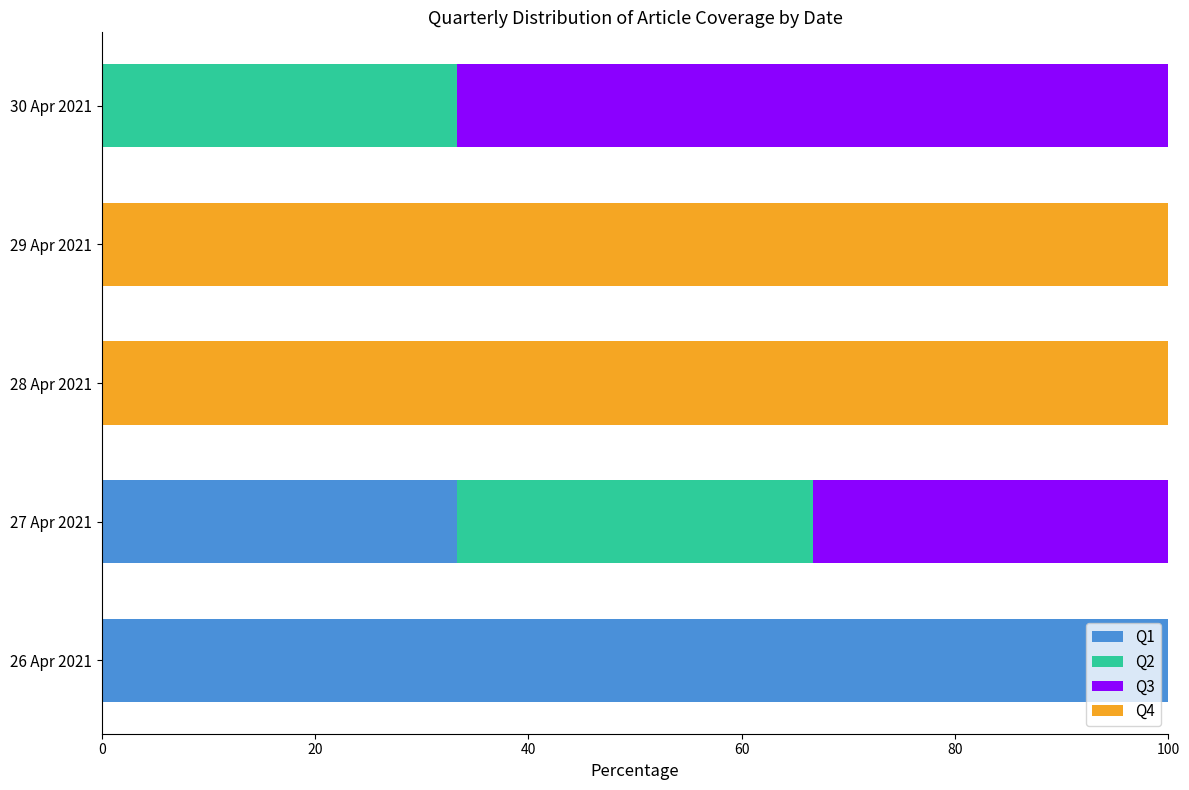

The value of Q1 at 30 Apr 2021 is 0.0. True or false?

True